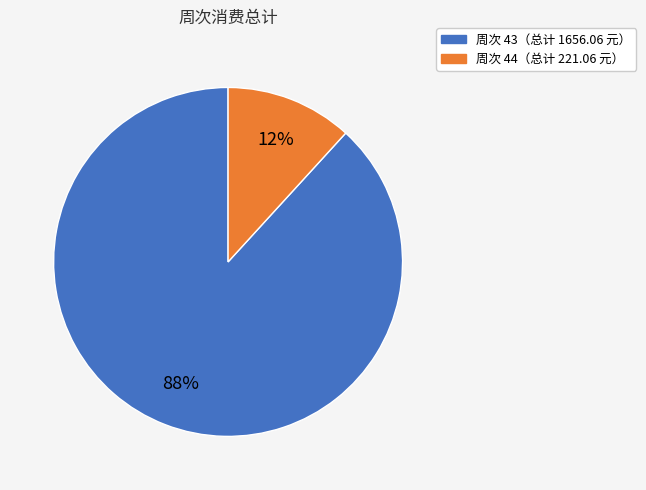

To the nearest percent, what is the difference between the largest and smallest slice percentages?

76%